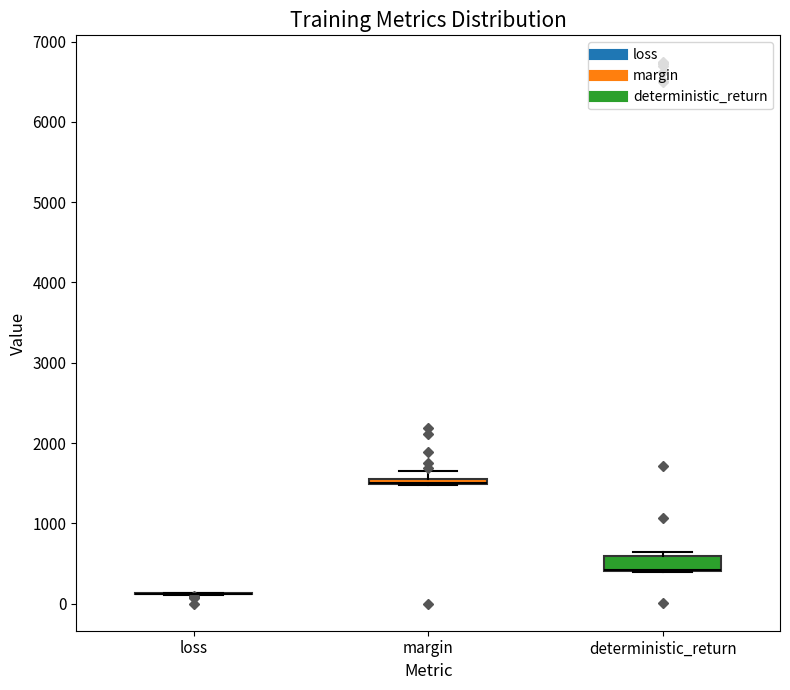

Which box is the tallest, from its lower edge to its upper edge?

deterministic_return